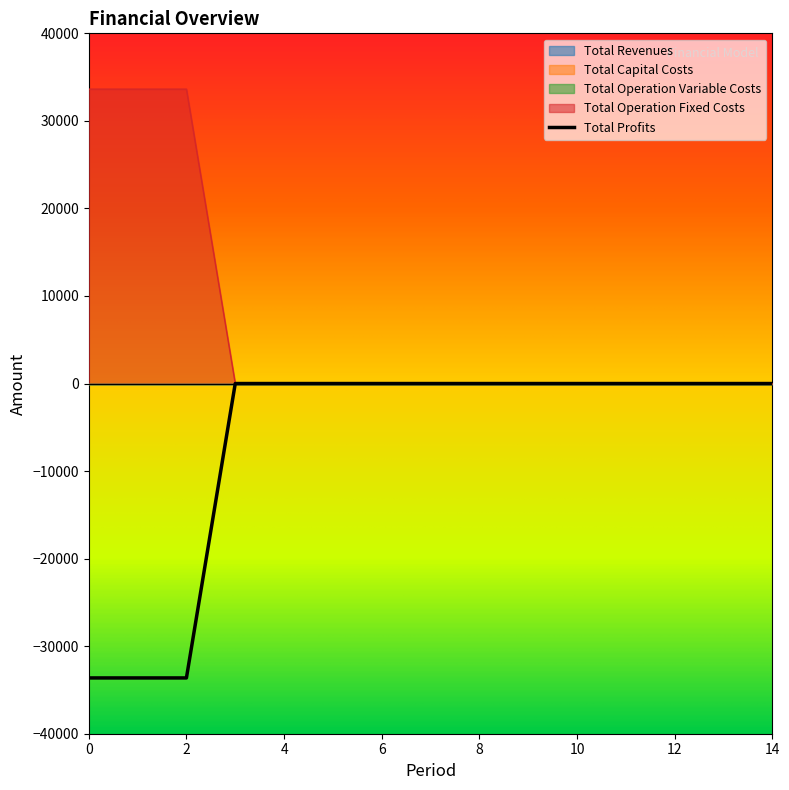

True or false: Total Profits and Total Operation Fixed Costs cross at least once.

False